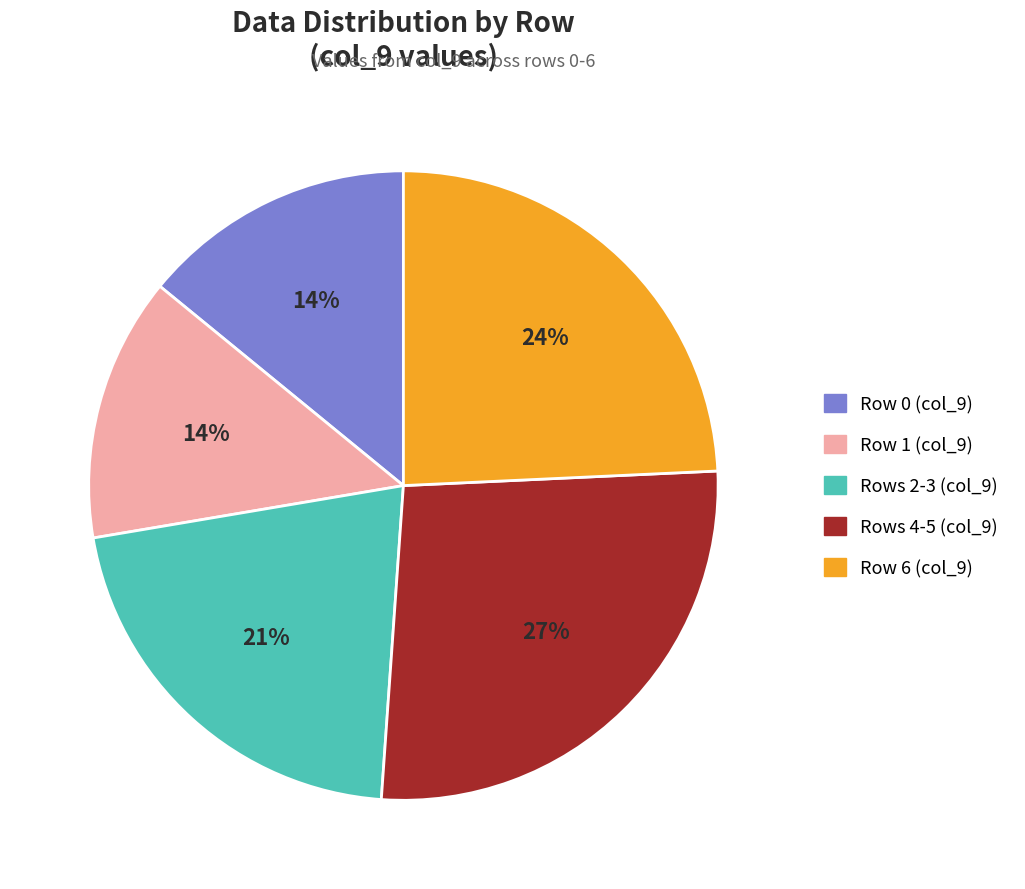

To the nearest percent, what percentage of the pie is Rows 4-5 (col_9)?

27%